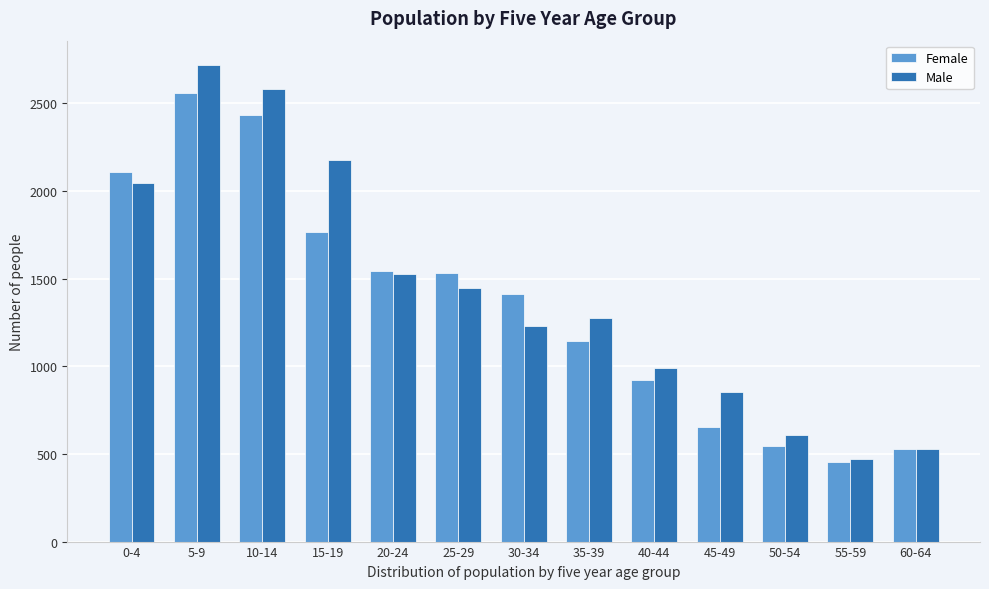

Reading left to right, transcribe all the data shown in this chart.

Female: 0-4=2107	5-9=2557	10-14=2431	15-19=1767	20-24=1545	25-29=1531	30-34=1412	35-39=1144	40-44=920	45-49=651	50-54=546	55-59=455	60-64=526
Male: 0-4=2046	5-9=2721	10-14=2580	15-19=2174	20-24=1528	25-29=1448	30-34=1230	35-39=1274	40-44=989	45-49=852	50-54=607	55-59=473	60-64=528